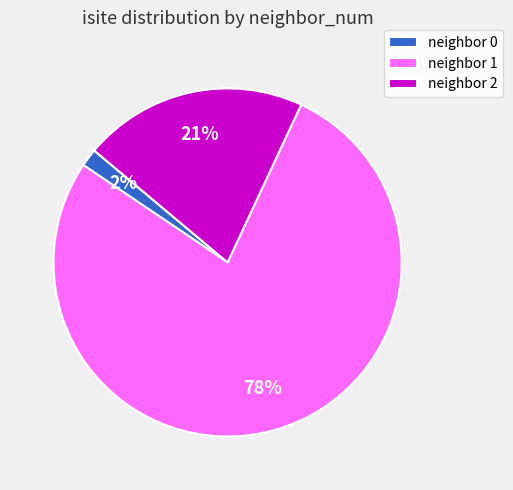

Combined, do neighbor 2 and neighbor 0 account for over 50%?

No